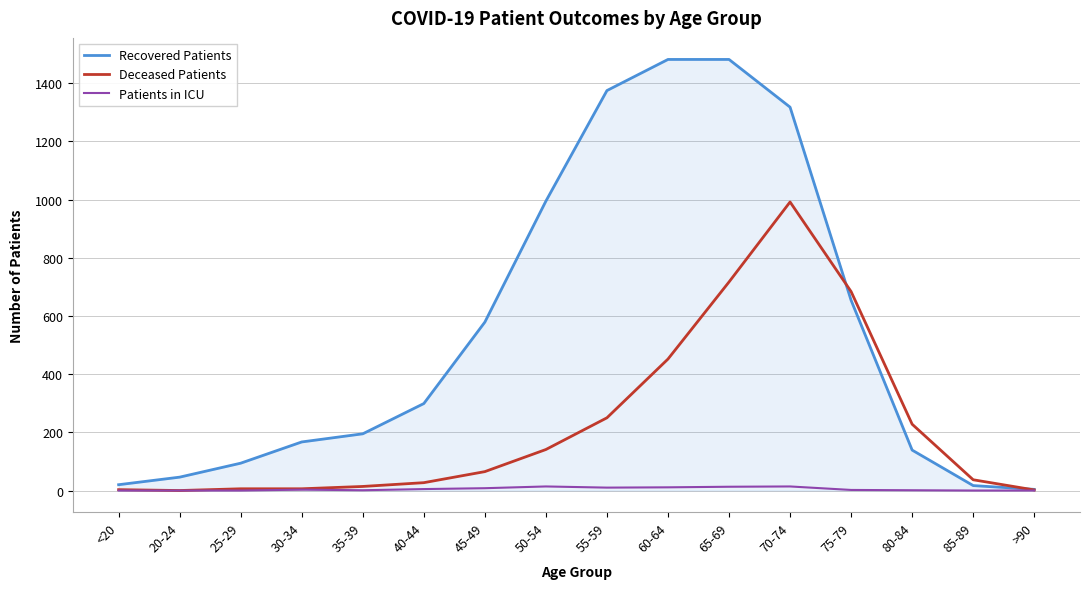

Is it true that Recovered Patients equals 920 at 75-79?

False